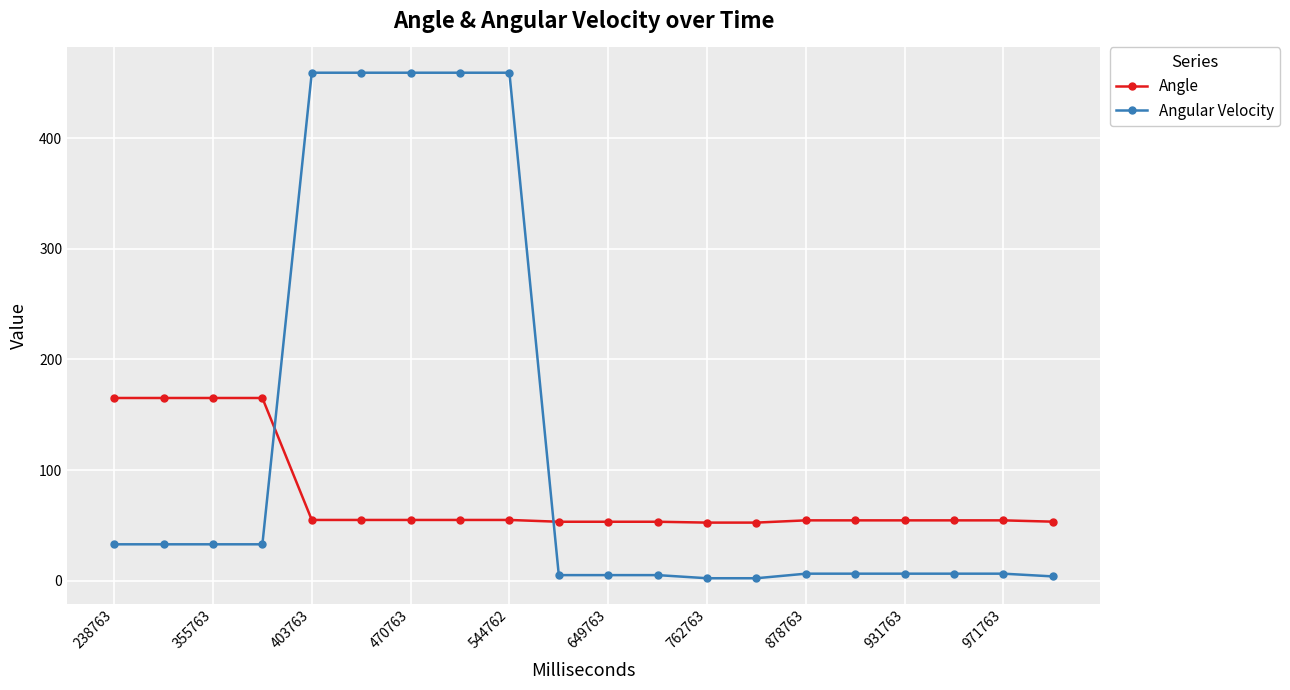

What is the value of the Angle point at the 3rd from the left?

165.2